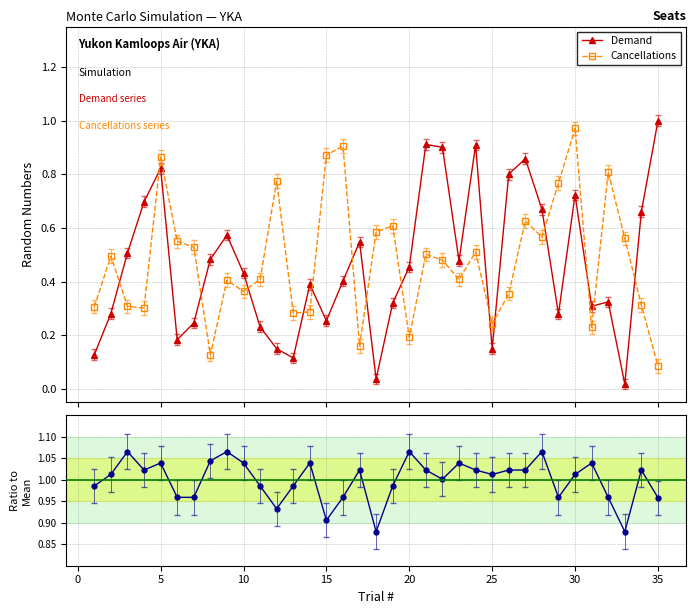

Which series has the widest spread of values?

Demand